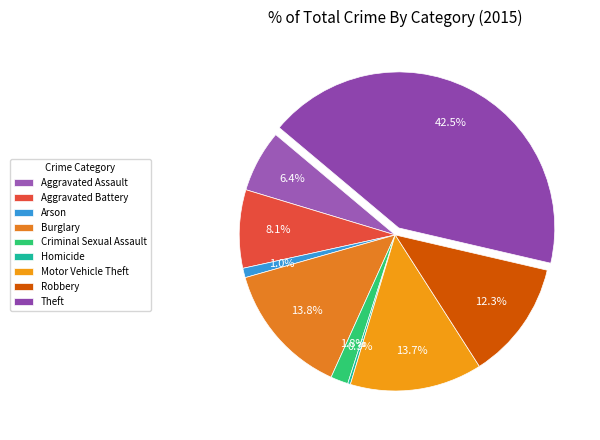

Count the number of slices in the pie.

9